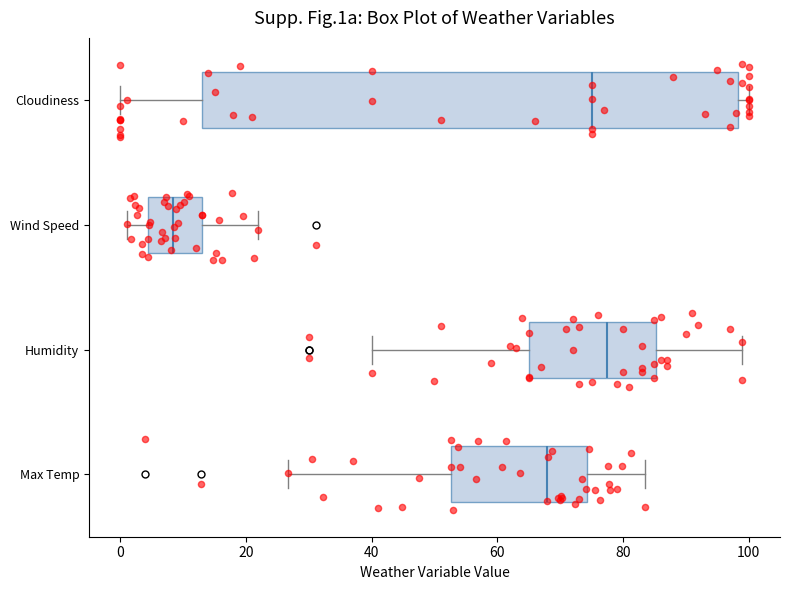

Which box's median line is the furthest to the left?

Wind Speed